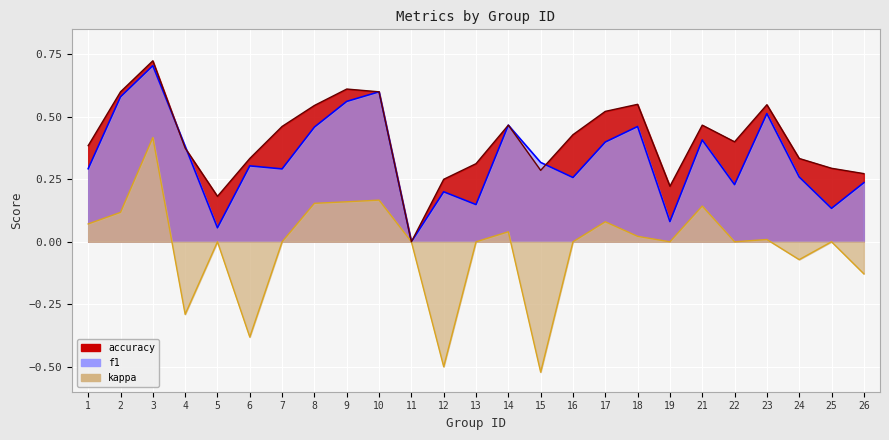

Which series has the largest range (max minus min)?

kappa